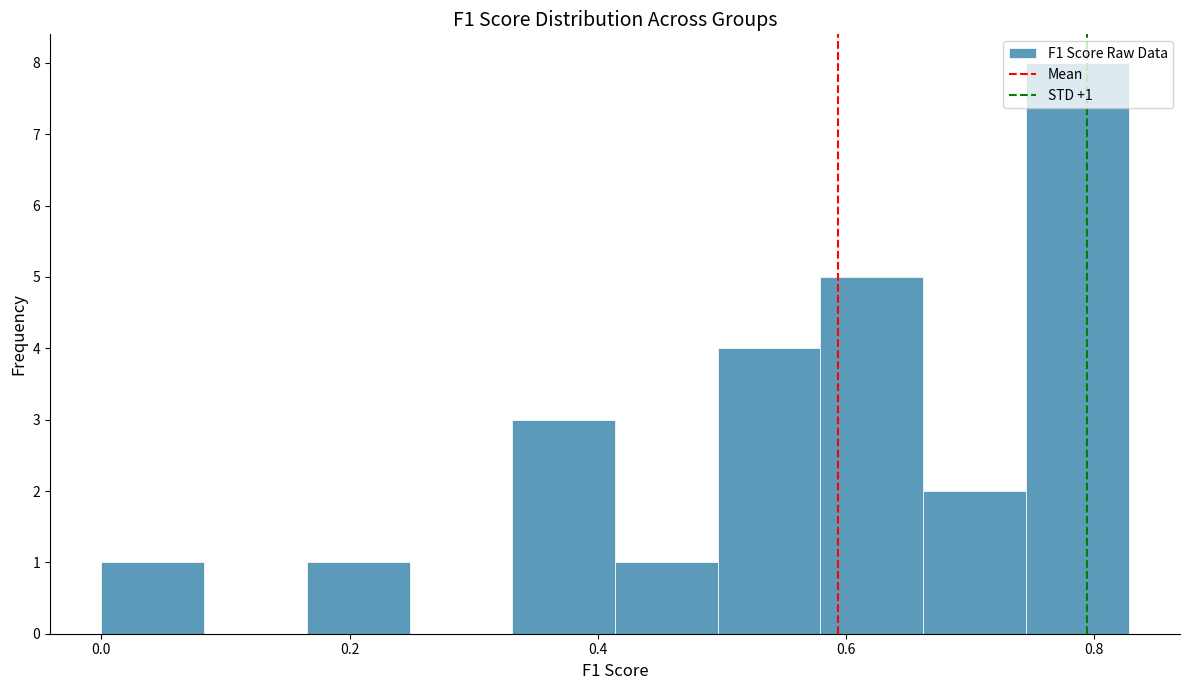

Over which range of the x-axis is the bar tallest?

0.74 to 0.82